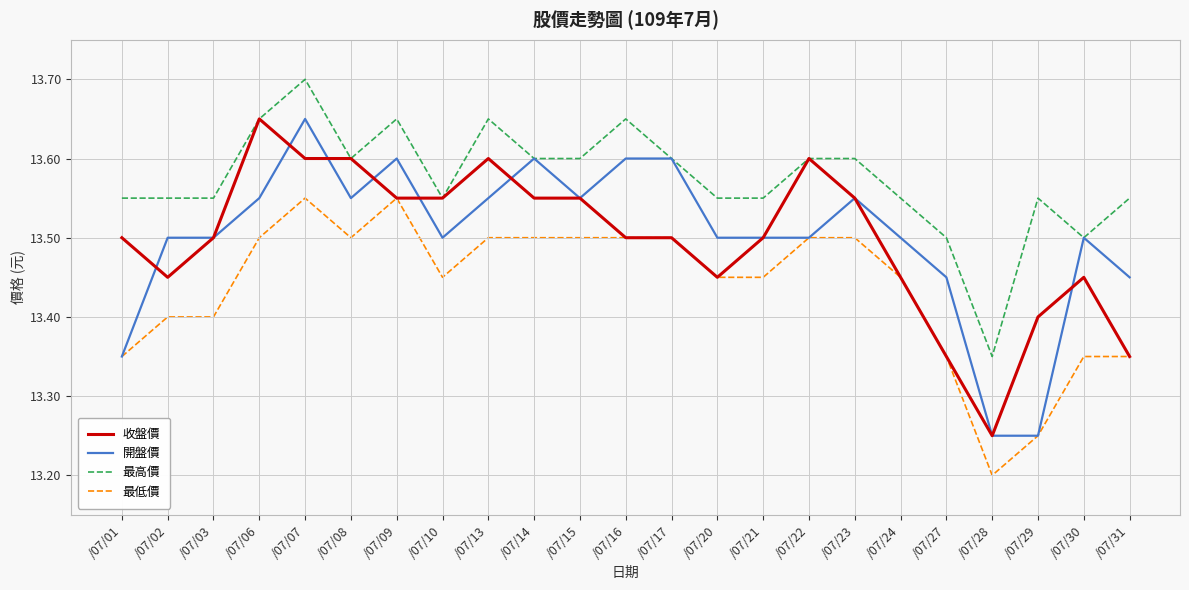

Which category has the lowest value across all series?

/07/28